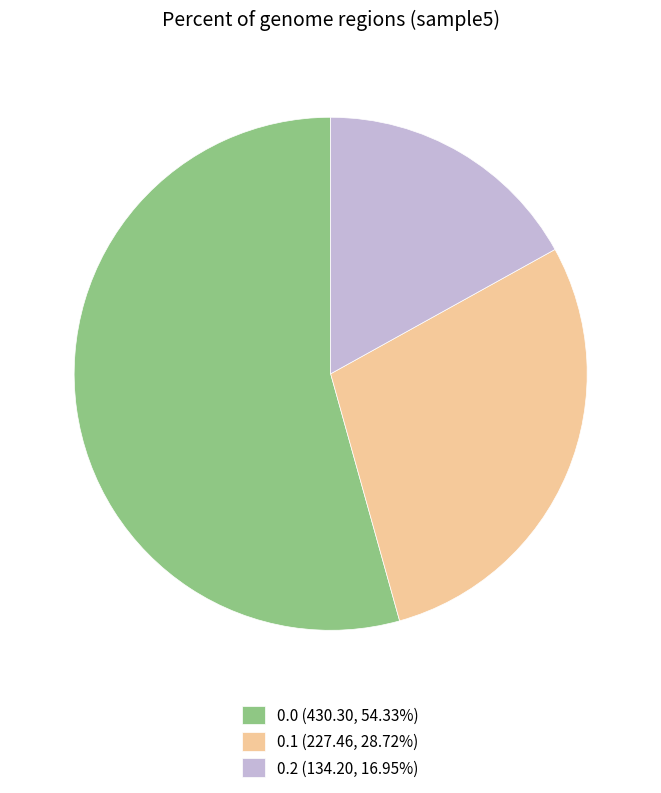

Does 0.0 (430.30, 54.33%) account for over 50% of the chart?

Yes